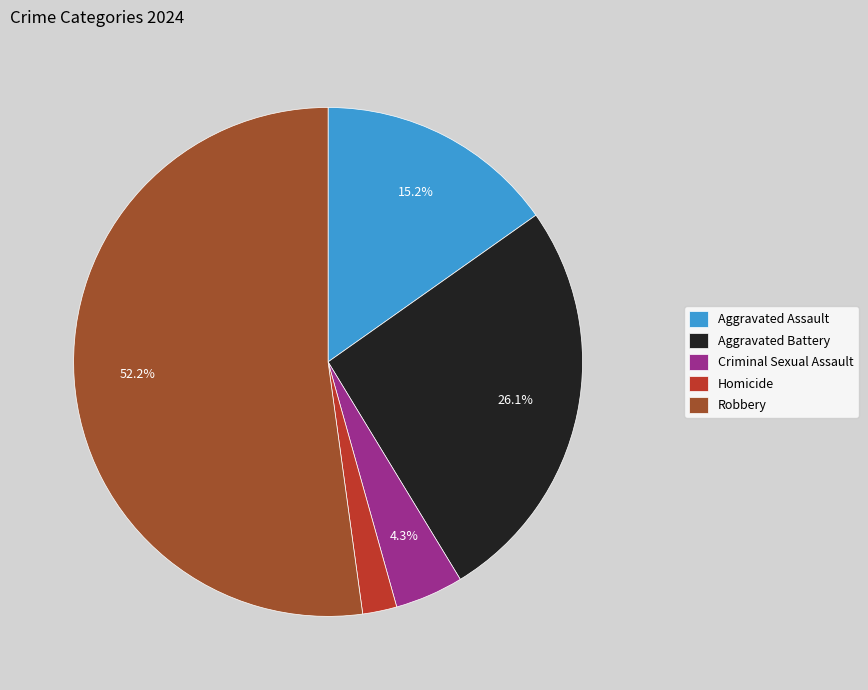

To the nearest percent, what is the difference between the largest and smallest slice percentages?

50%